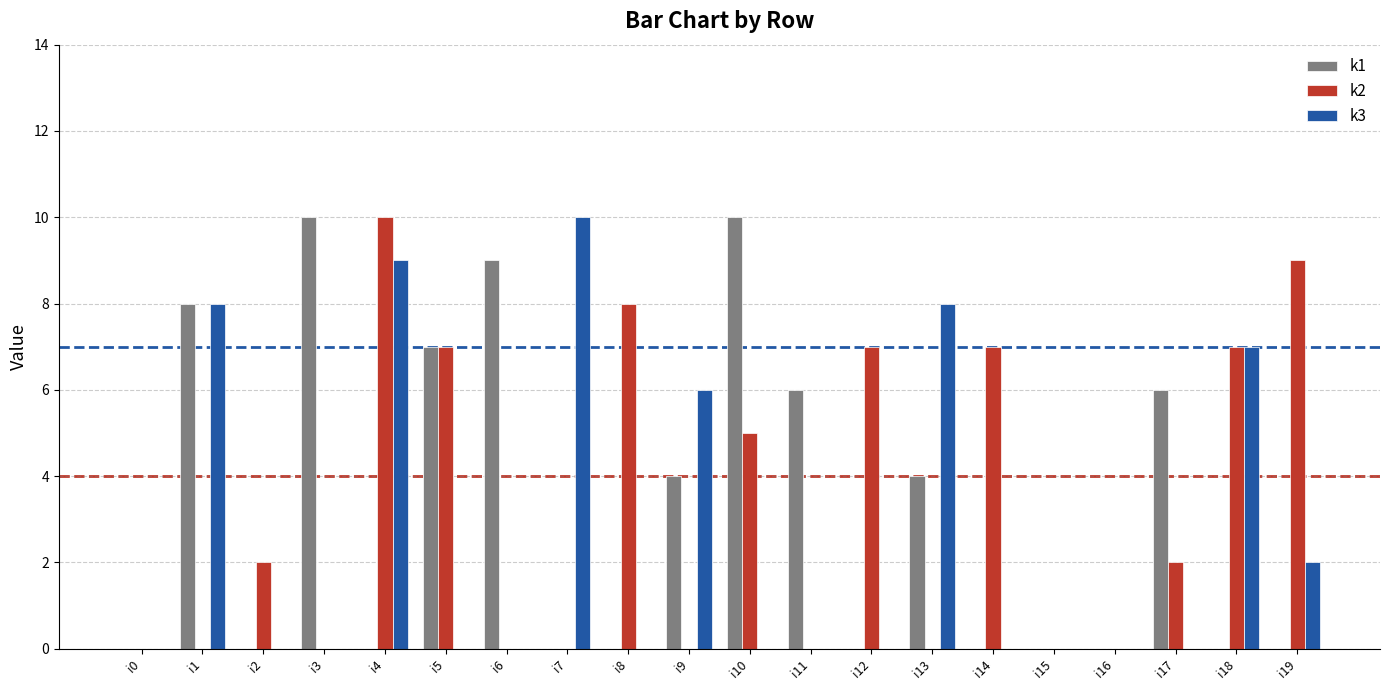

What is the maximum value for k1?

10